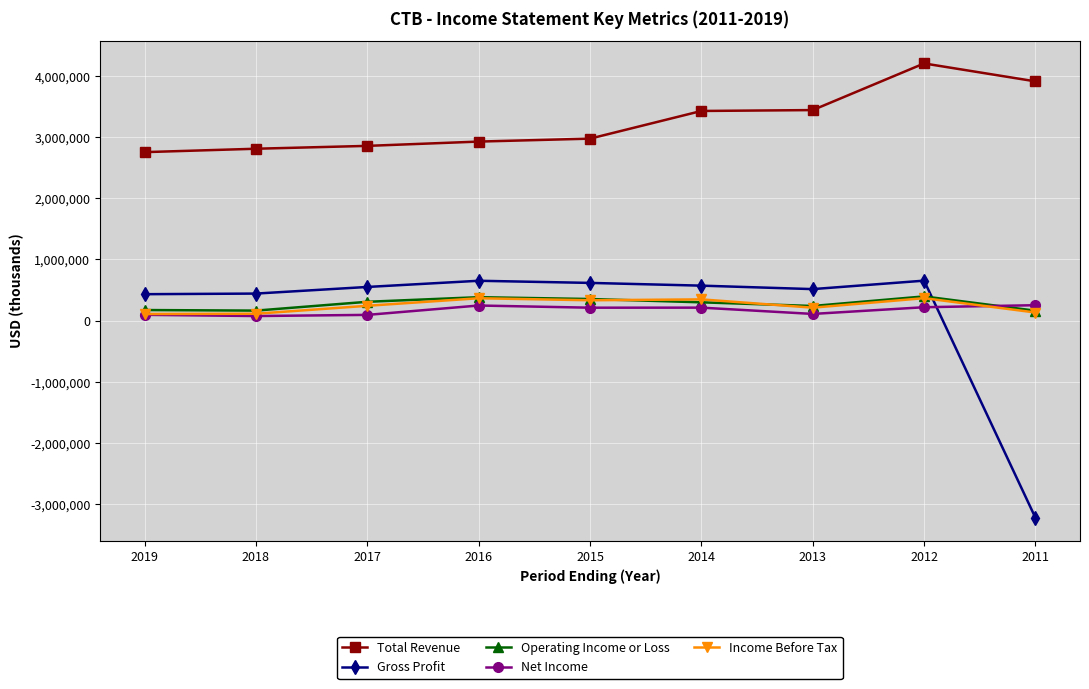

True or false: Total Revenue and Net Income cross at least once.

False